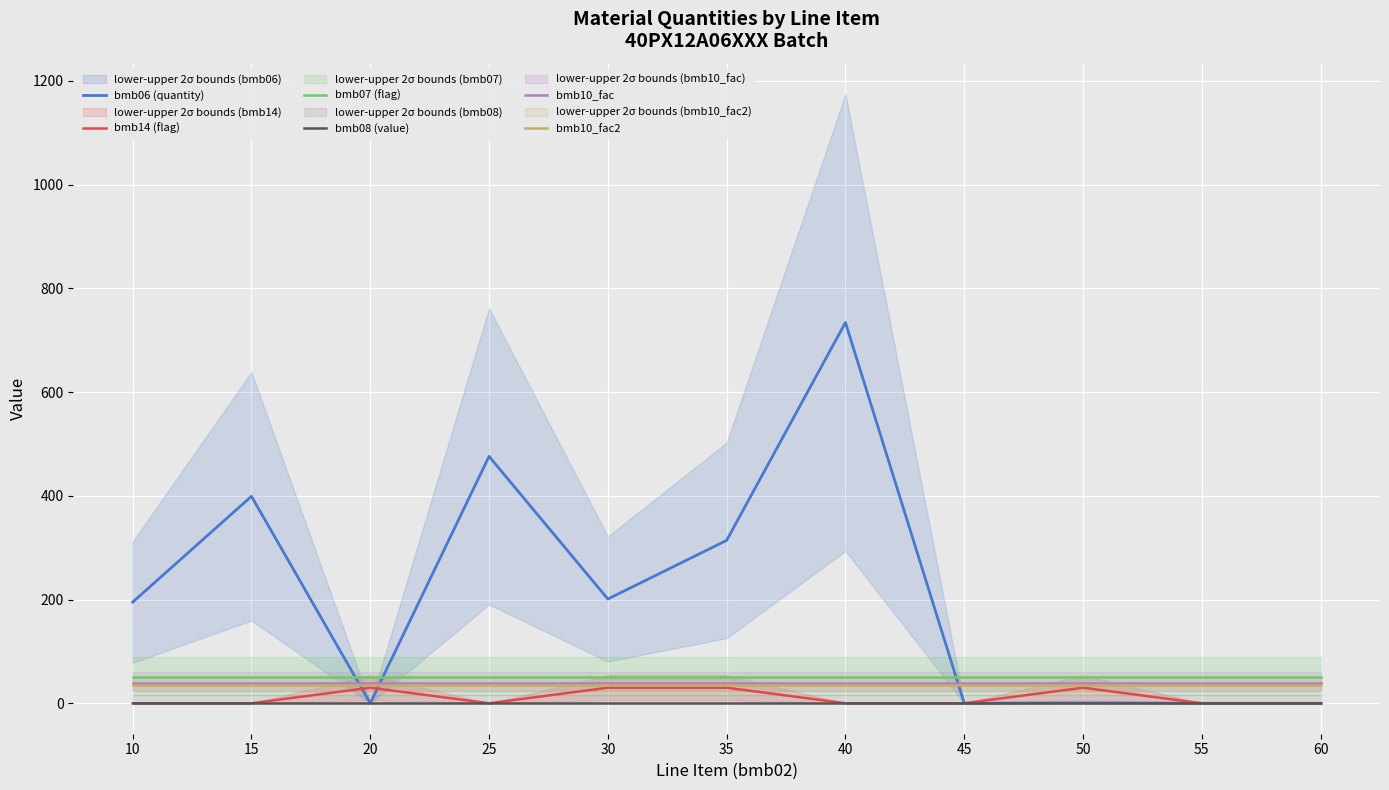

What is the difference between the highest and lowest values at 35?

314.0